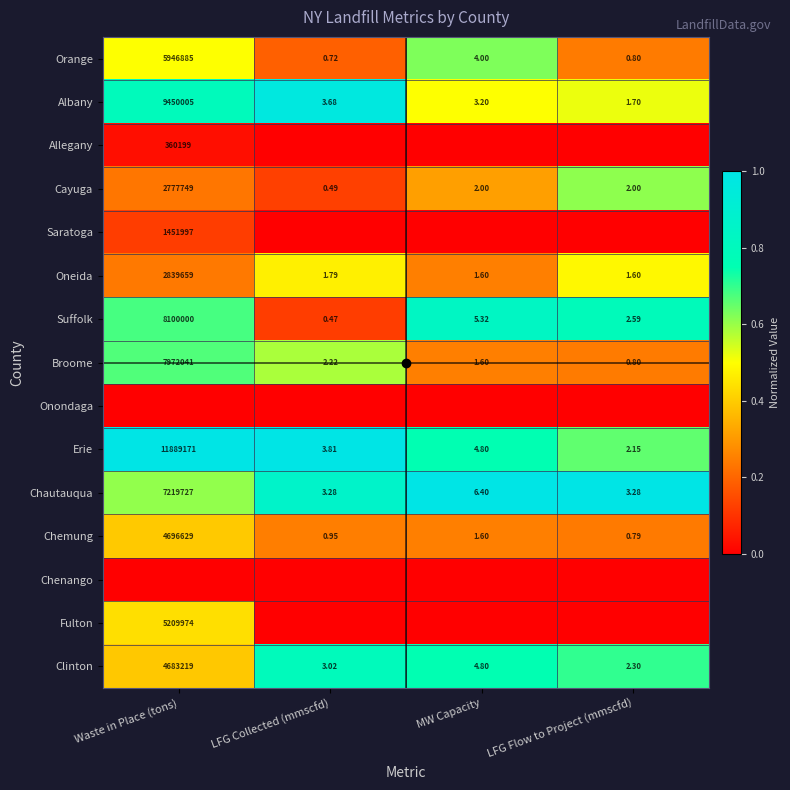

How many categories are shown in the chart?

4